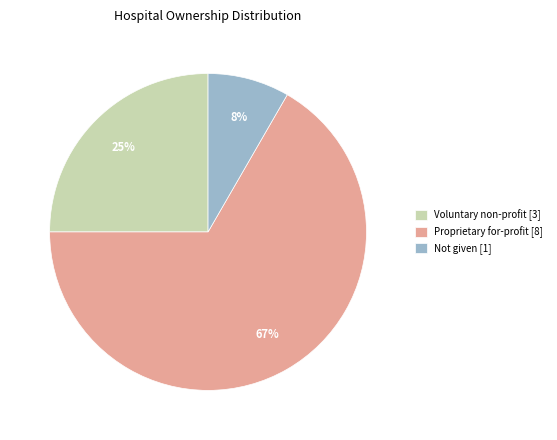

To the nearest percent, what is the average slice percentage?

33%